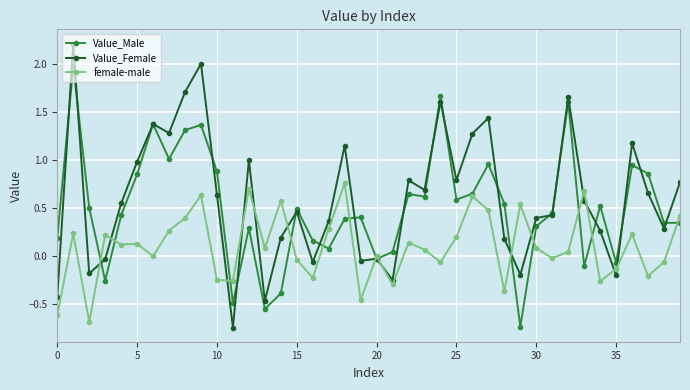

What is the highest value of the Value_Male series?

2.0